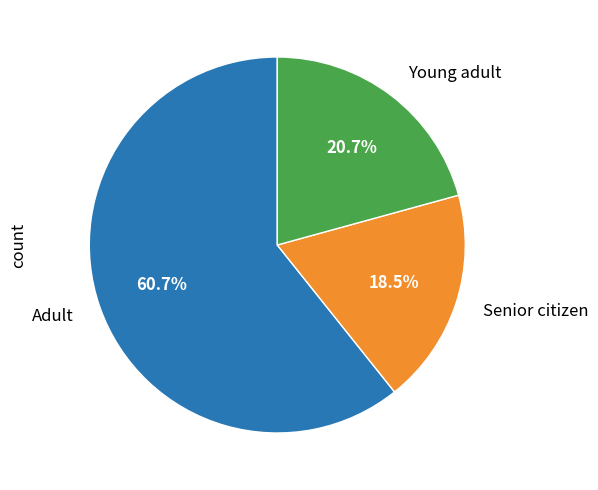

Which category has the smallest portion of the pie?

Senior citizen